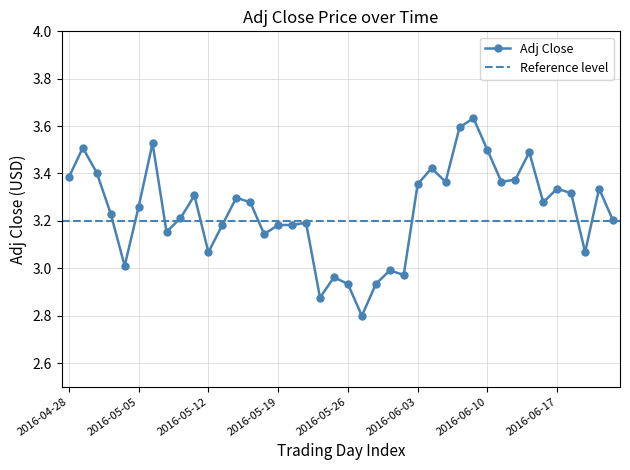

How many lines are shown in the chart?

1